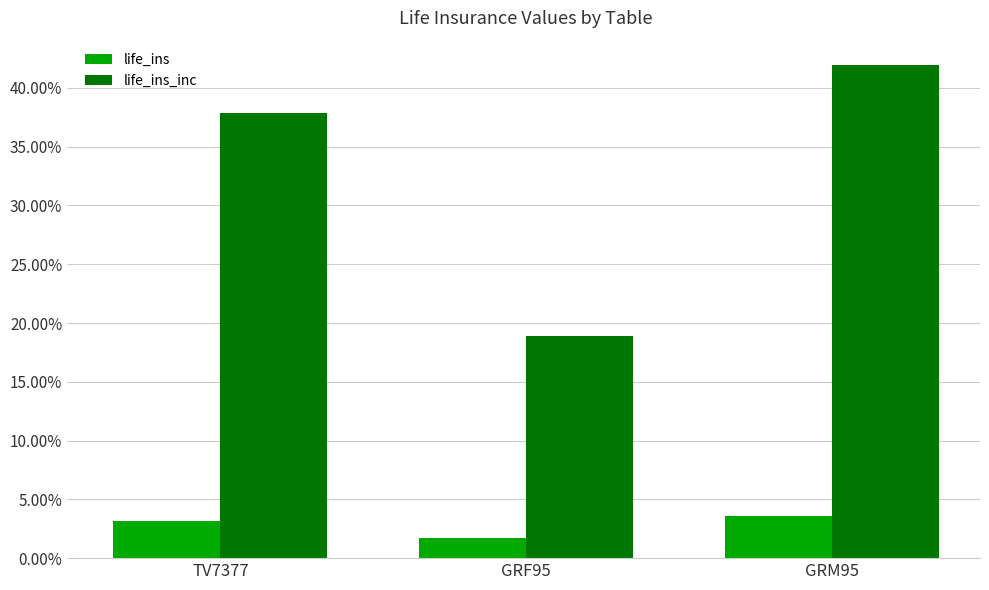

Are the bars grouped side by side (vs. stacked)?

Yes